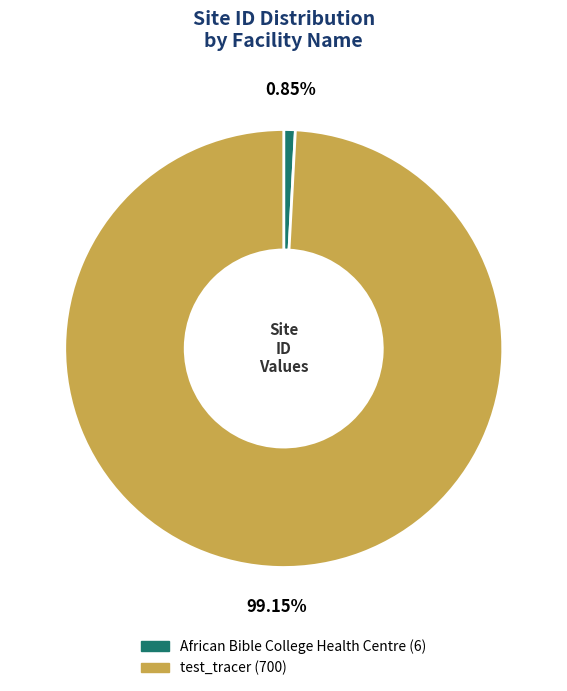

How many slices are in this pie chart?

2